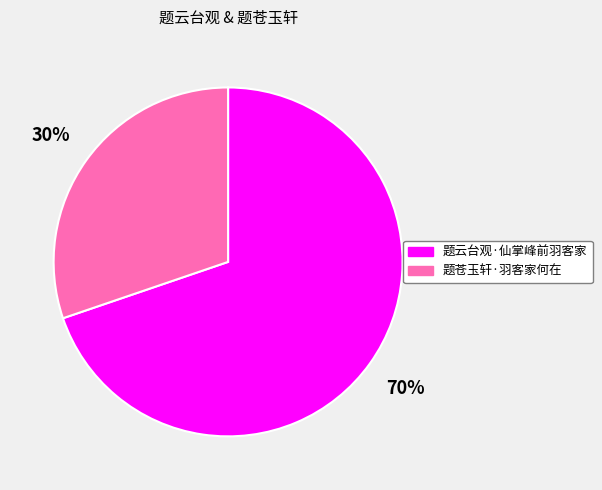

Does any single category account for the majority?

Yes